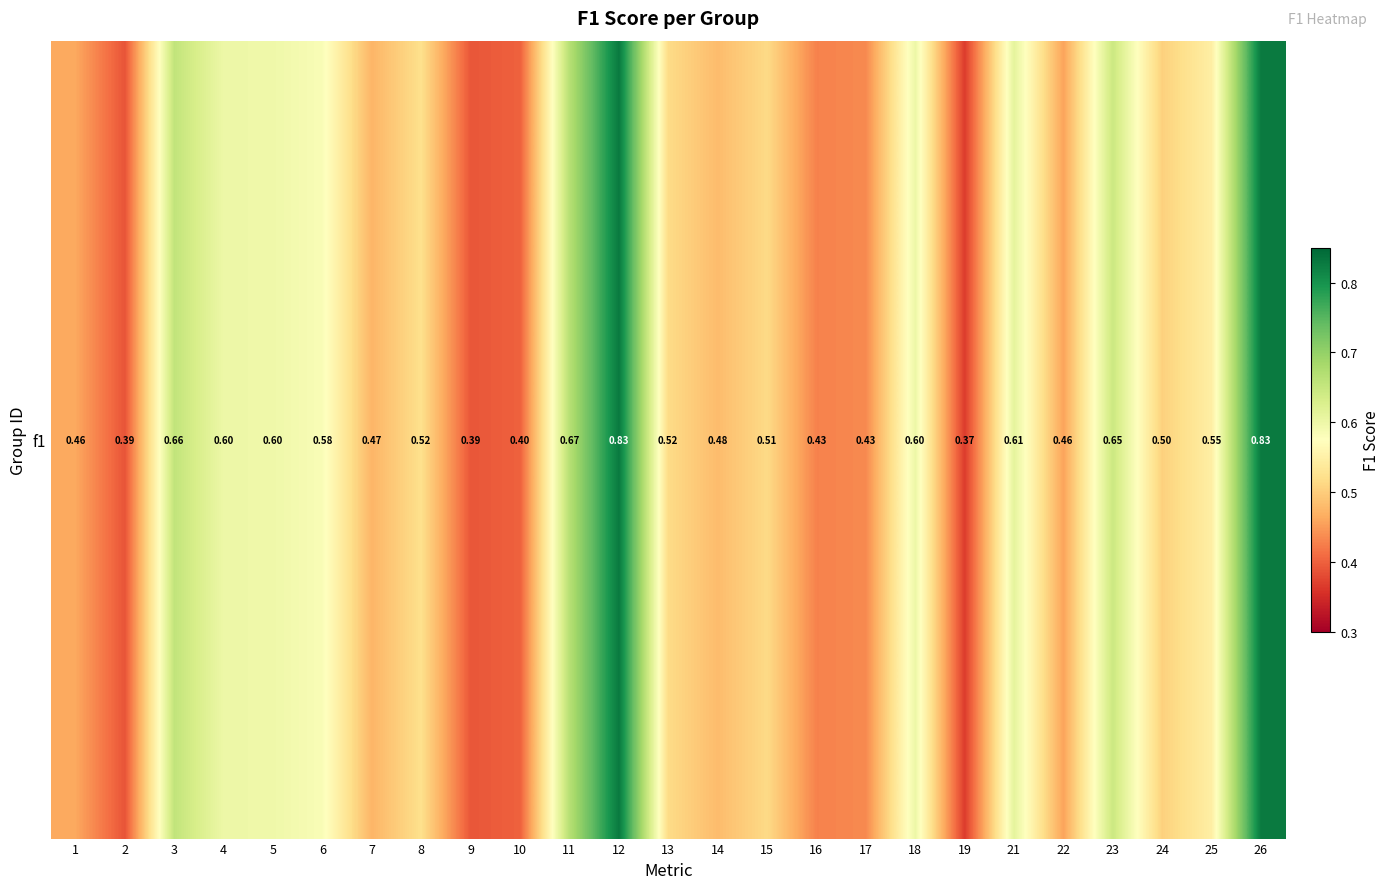

What is the greatest value displayed?

0.8